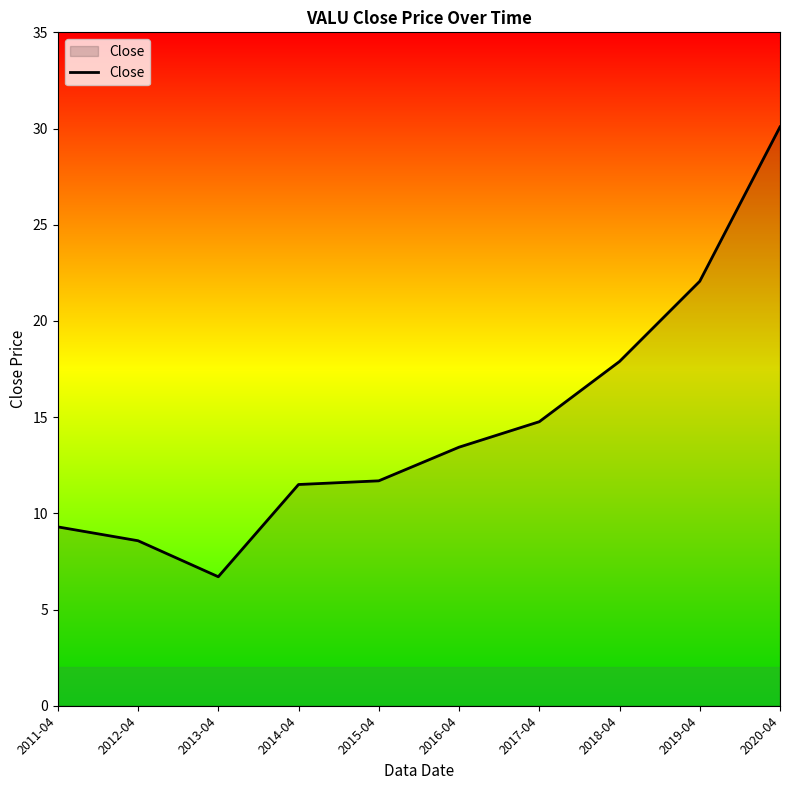

What position from the right is 2018-04?

3